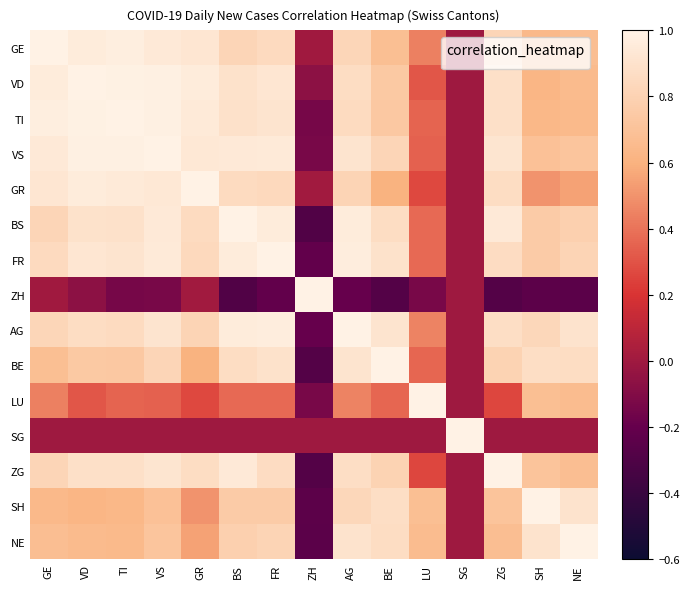

At how many categories does at least one series exceed 0?

15